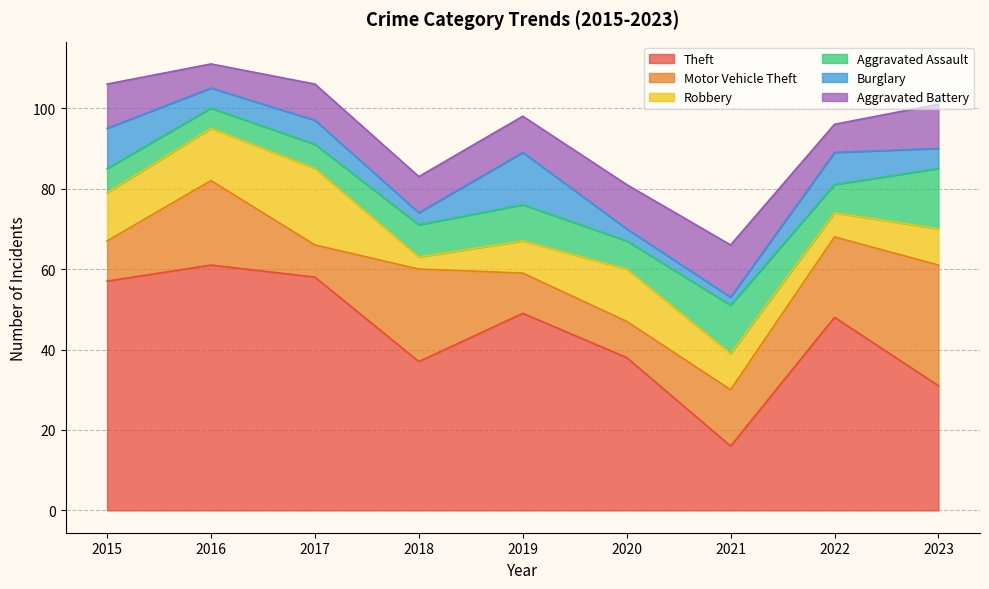

What is the total value across all series at 2016?

111